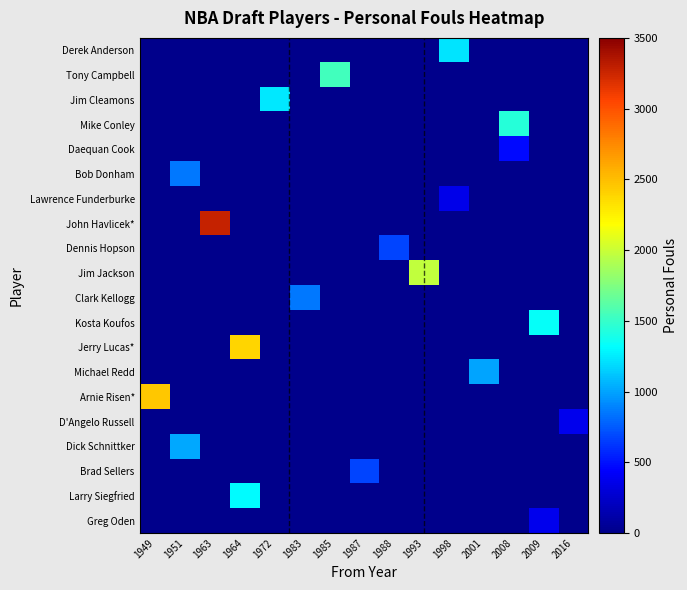

Reading left to right, extract all data points from this chart.

Derek Anderson: 1949=0	1951=0	1963=0	1964=0	1972=0	1983=0	1985=0	1987=0	1988=0	1993=0	1998=1230	2001=0	2008=0	2009=0	2016=0
Tony Campbell: 1949=0	1951=0	1963=0	1964=0	1972=0	1983=0	1985=1536	1987=0	1988=0	1993=0	1998=0	2001=0	2008=0	2009=0	2016=0
Jim Cleamons: 1949=0	1951=0	1963=0	1964=0	1972=1237	1983=0	1985=0	1987=0	1988=0	1993=0	1998=0	2001=0	2008=0	2009=0	2016=0
Mike Conley: 1949=0	1951=0	1963=0	1964=0	1972=0	1983=0	1985=0	1987=0	1988=0	1993=0	1998=0	2001=0	2008=1438	2009=0	2016=0
Daequan Cook: 1949=0	1951=0	1963=0	1964=0	1972=0	1983=0	1985=0	1987=0	1988=0	1993=0	1998=0	2001=0	2008=478	2009=0	2016=0
Bob Donham: 1949=0	1951=850	1963=0	1964=0	1972=0	1983=0	1985=0	1987=0	1988=0	1993=0	1998=0	2001=0	2008=0	2009=0	2016=0
Lawrence Funderburke: 1949=0	1951=0	1963=0	1964=0	1972=0	1983=0	1985=0	1987=0	1988=0	1993=0	1998=360	2001=0	2008=0	2009=0	2016=0
John Havlicek*: 1949=0	1951=0	1963=3281	1964=0	1972=0	1983=0	1985=0	1987=0	1988=0	1993=0	1998=0	2001=0	2008=0	2009=0	2016=0
Dennis Hopson: 1949=0	1951=0	1963=0	1964=0	1972=0	1983=0	1985=0	1987=0	1988=672	1993=0	1998=0	2001=0	2008=0	2009=0	2016=0
Jim Jackson: 1949=0	1951=0	1963=0	1964=0	1972=0	1983=0	1985=0	1987=0	1988=0	1993=1972	1998=0	2001=0	2008=0	2009=0	2016=0
Clark Kellogg: 1949=0	1951=0	1963=0	1964=0	1972=0	1983=858	1985=0	1987=0	1988=0	1993=0	1998=0	2001=0	2008=0	2009=0	2016=0
Kosta Koufos: 1949=0	1951=0	1963=0	1964=0	1972=0	1983=0	1985=0	1987=0	1988=0	1993=0	1998=0	2001=0	2008=0	2009=1333	2016=0
Jerry Lucas*: 1949=0	1951=0	1963=0	1964=2387	1972=0	1983=0	1985=0	1987=0	1988=0	1993=0	1998=0	2001=0	2008=0	2009=0	2016=0
Michael Redd: 1949=0	1951=0	1963=0	1964=0	1972=0	1983=0	1985=0	1987=0	1988=0	1993=0	1998=0	2001=1002	2008=0	2009=0	2016=0
Arnie Risen*: 1949=2449	1951=0	1963=0	1964=0	1972=0	1983=0	1985=0	1987=0	1988=0	1993=0	1998=0	2001=0	2008=0	2009=0	2016=0
D'Angelo Russell: 1949=0	1951=0	1963=0	1964=0	1972=0	1983=0	1985=0	1987=0	1988=0	1993=0	1998=0	2001=0	2008=0	2009=0	2016=377
Dick Schnittker: 1949=0	1951=1014	1963=0	1964=0	1972=0	1983=0	1985=0	1987=0	1988=0	1993=0	1998=0	2001=0	2008=0	2009=0	2016=0
Brad Sellers: 1949=0	1951=0	1963=0	1964=0	1972=0	1983=0	1985=0	1987=678	1988=0	1993=0	1998=0	2001=0	2008=0	2009=0	2016=0
Larry Siegfried: 1949=0	1951=0	1963=0	1964=1307	1972=0	1983=0	1985=0	1987=0	1988=0	1993=0	1998=0	2001=0	2008=0	2009=0	2016=0
Greg Oden: 1949=0	1951=0	1963=0	1964=0	1972=0	1983=0	1985=0	1987=0	1988=0	1993=0	1998=0	2001=0	2008=0	2009=374	2016=0